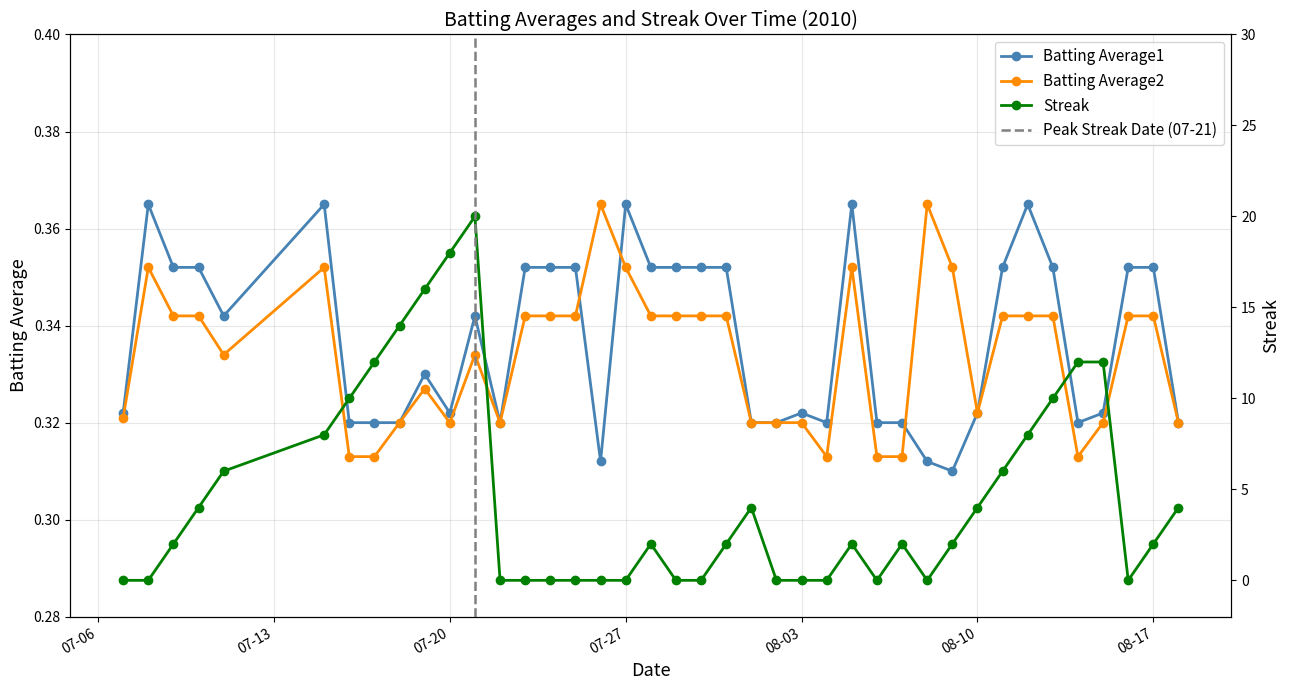

Where does the Streak series first go above 2?

2010-07-10